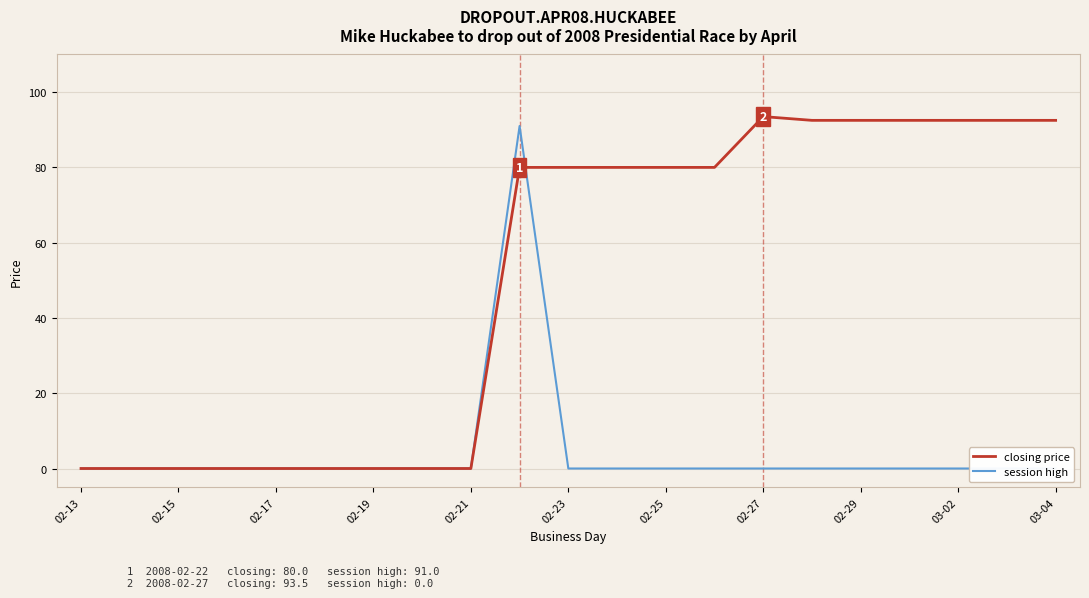

What position from the right is 02-13?

21